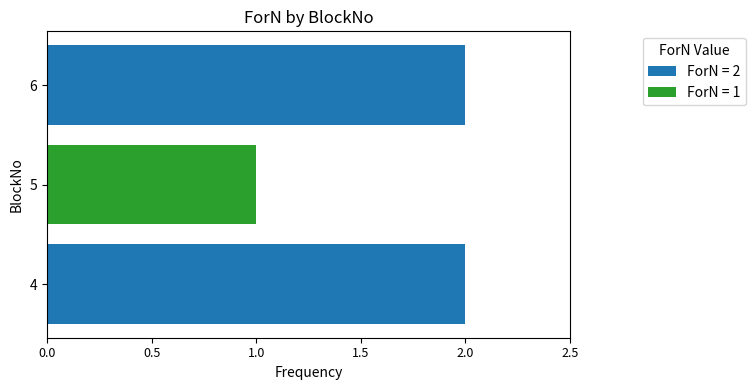

What is the sum of all values?

5